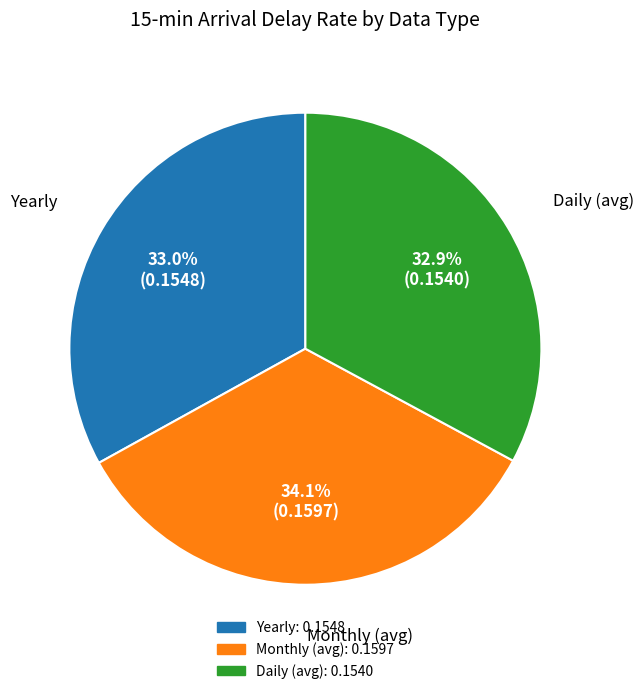

Is there any slice that represents more than half of the pie?

No